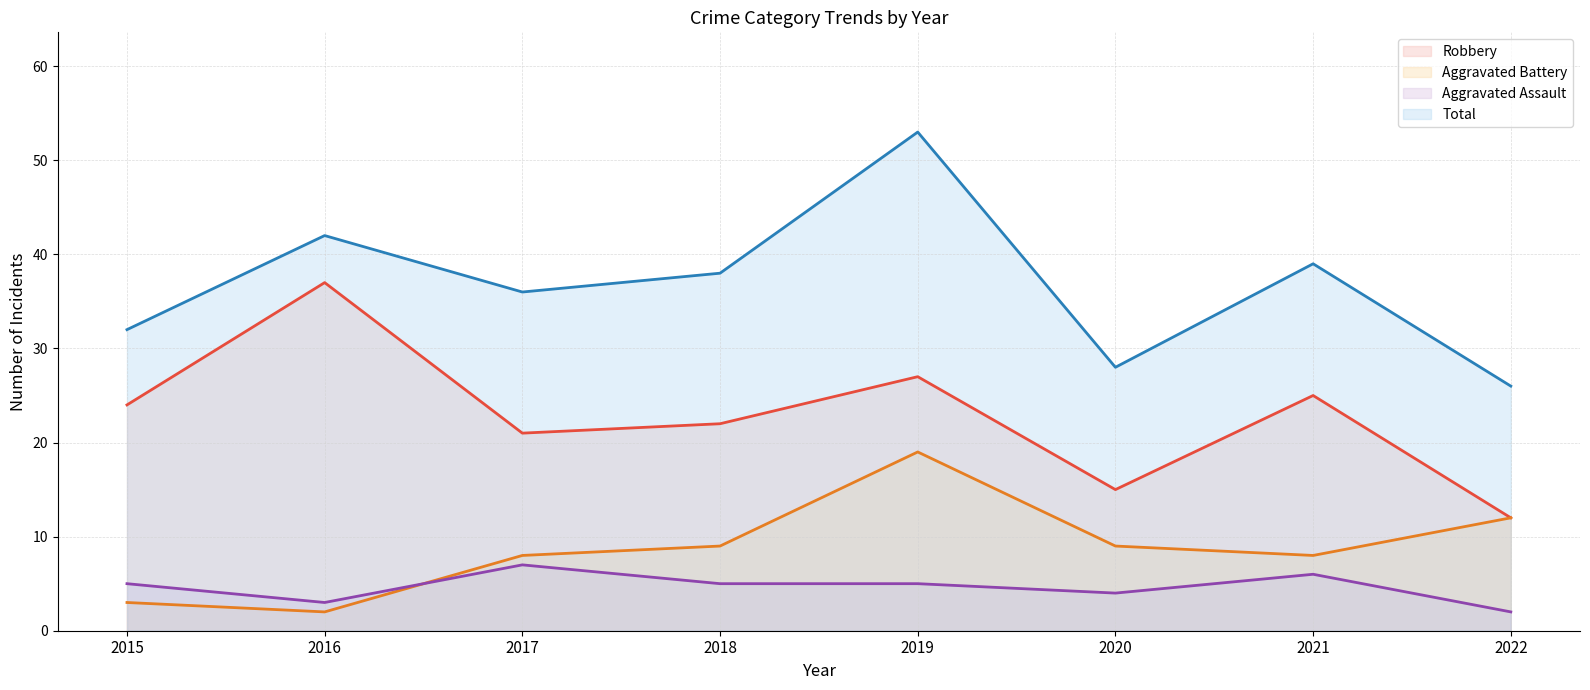

How many interior local peaks does the Aggravated Battery series have?

1